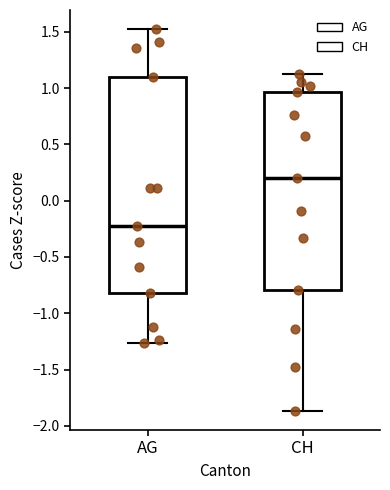

Comparing the boxes themselves (not the whiskers), which one is the tallest?

AG